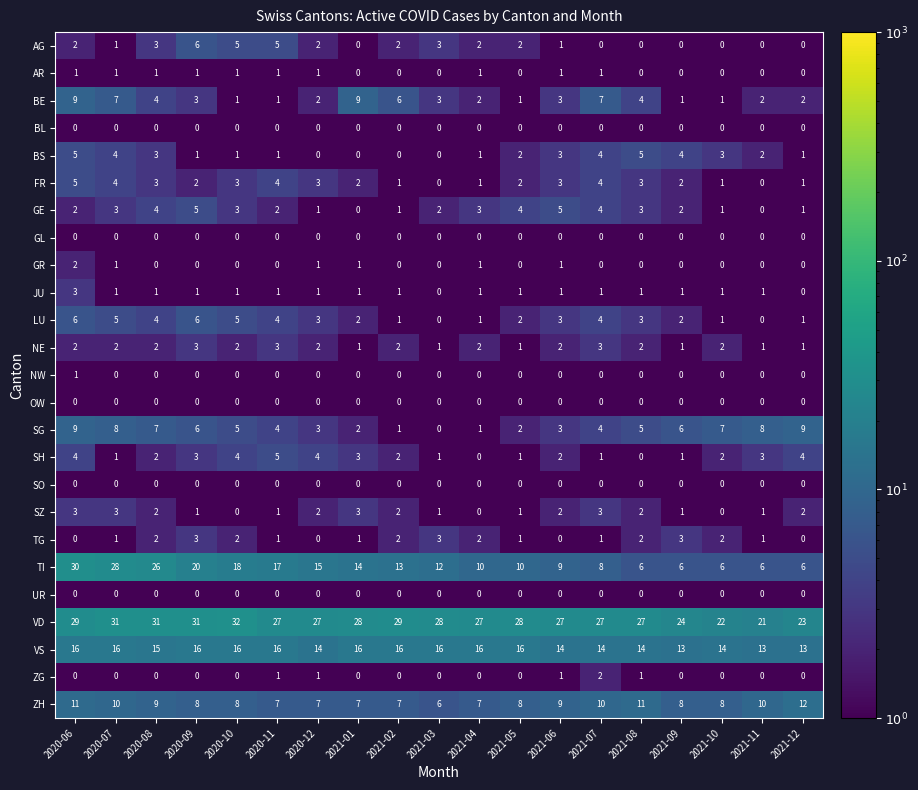

Which series changed the most between 2021-09 and 2021-12?

ZH